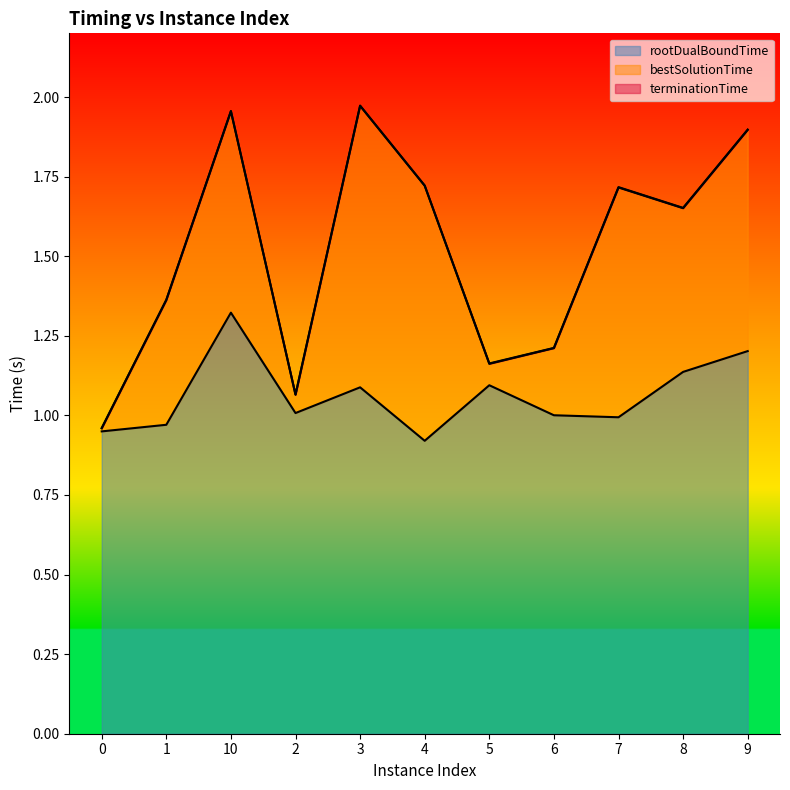

Where is the first local minimum for rootDualBoundTime?

2